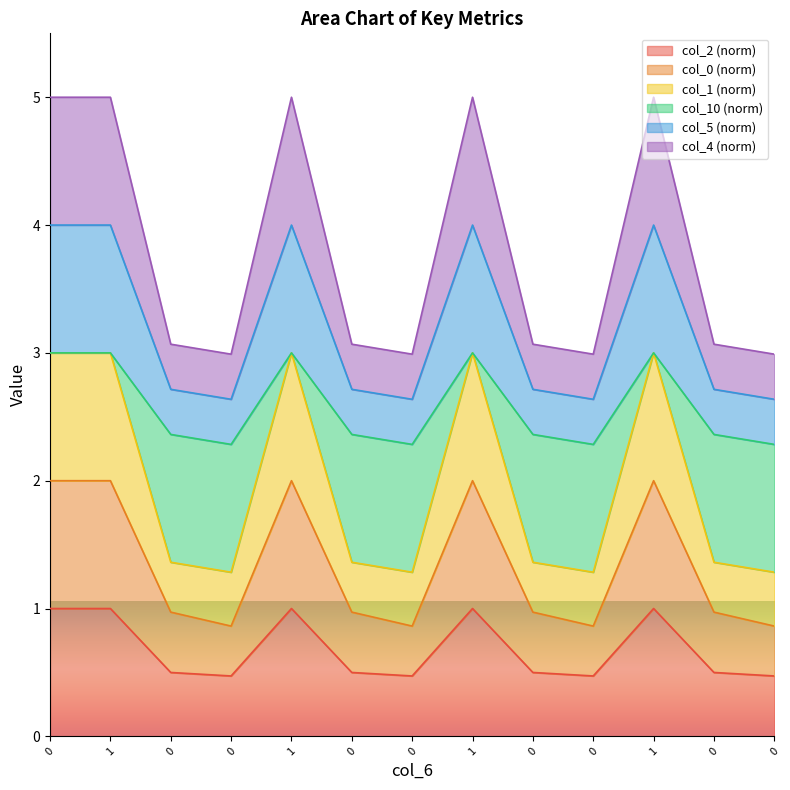

Does the chart display data point markers on the line(s)?

No